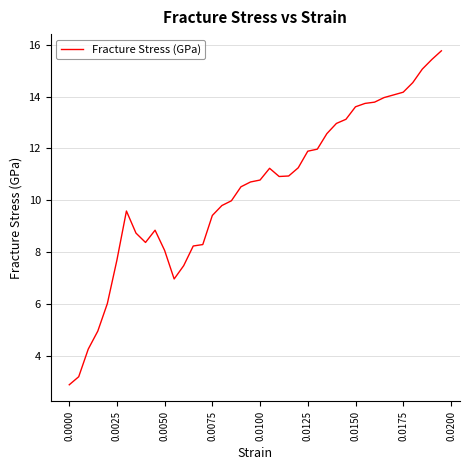

What is the greatest value displayed?

15.8